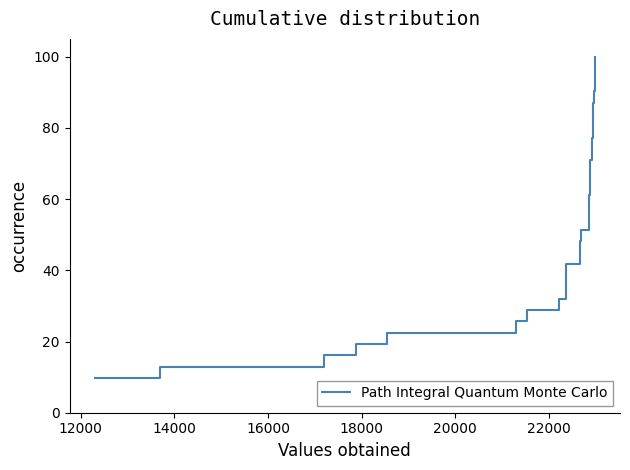

What is the greatest value displayed?

100.0